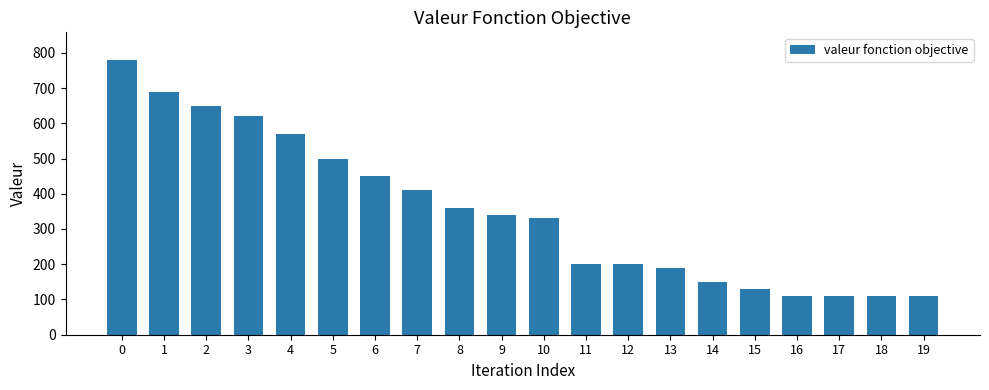

What is the difference between the maximum and minimum values?

670